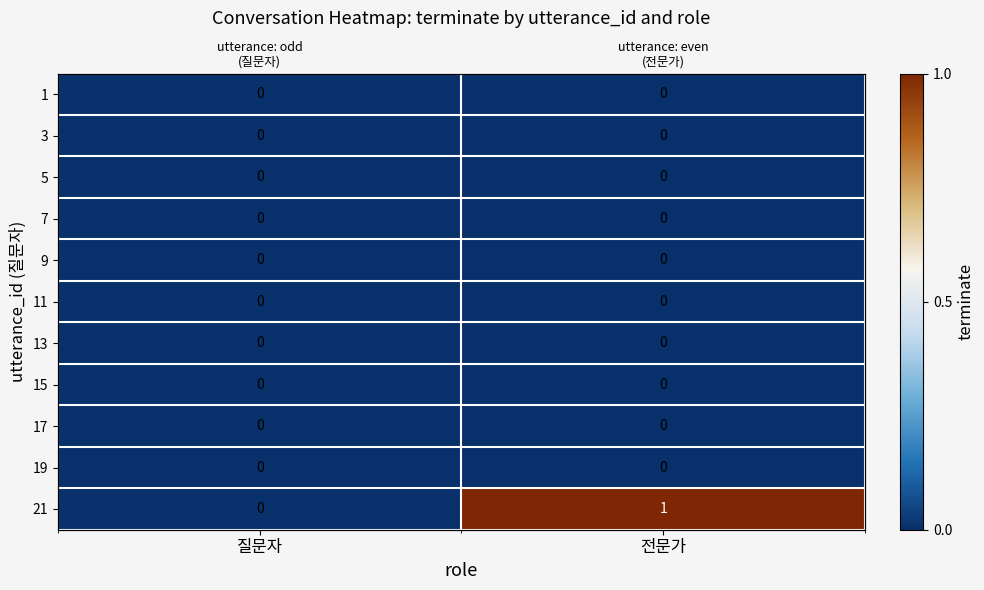

At which category is the sum across all series the highest?

전문가